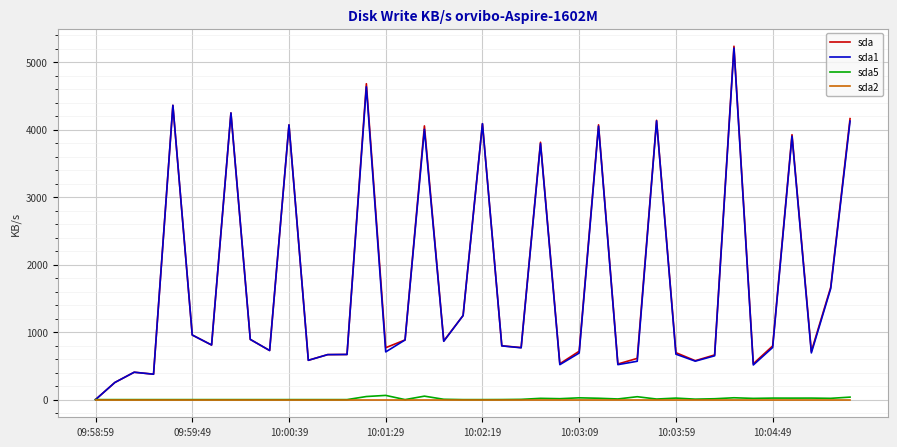

Which series has the largest range (max minus min)?

sda